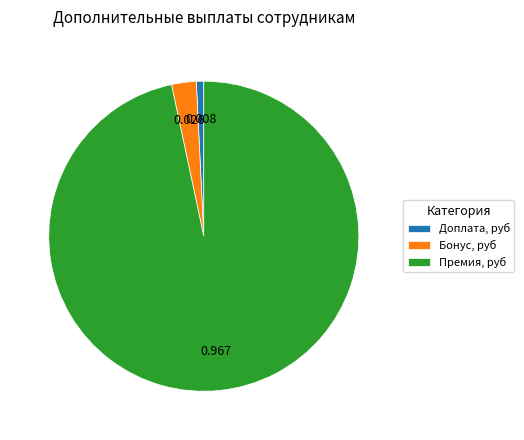

What is the ratio of the value at Доплата, руб to the value at Бонус, руб?

0.3